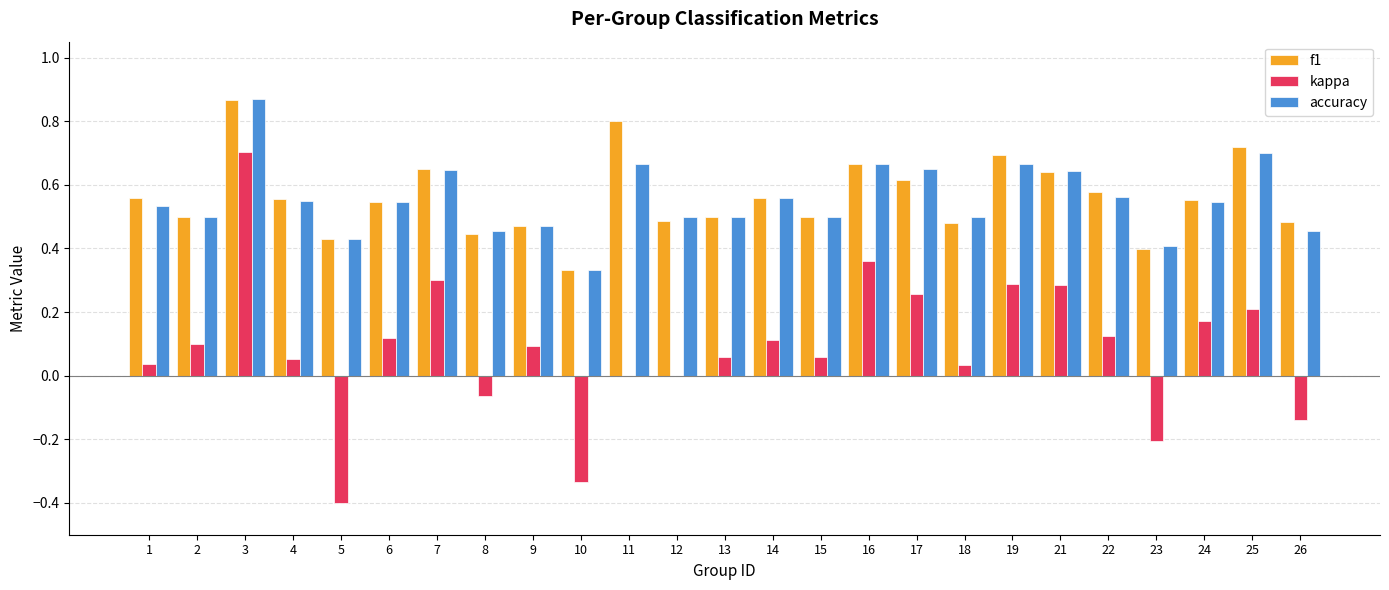

How many distinct data groups are displayed?

3